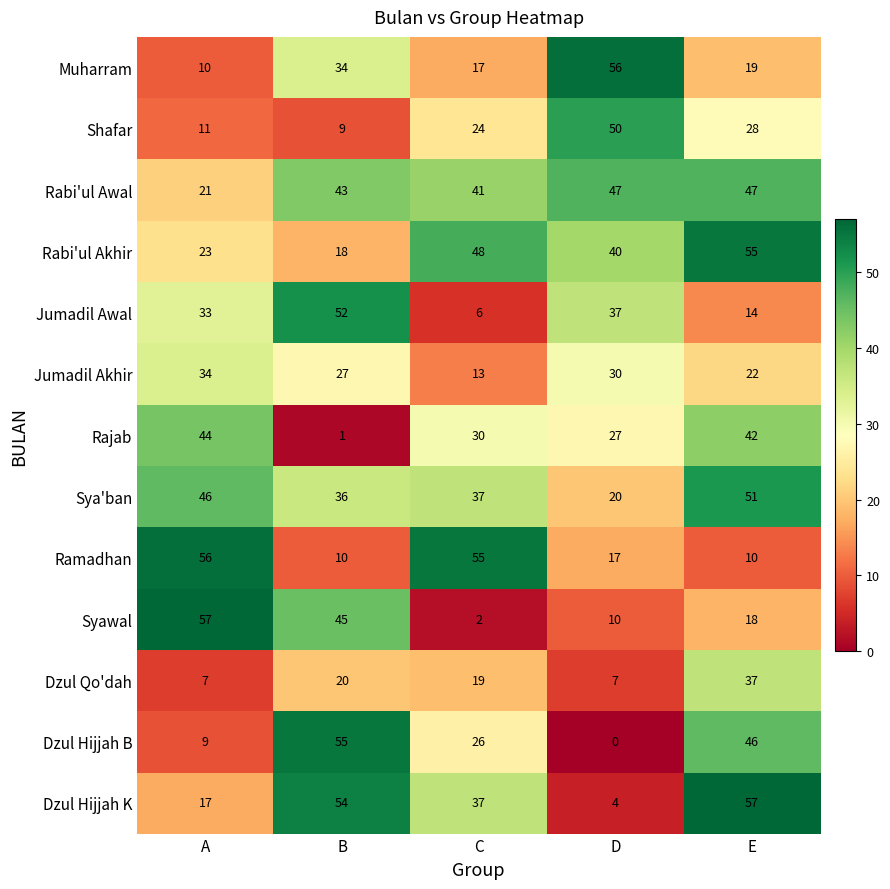

What is the sum of all Rabi'ul Akhir values?

184